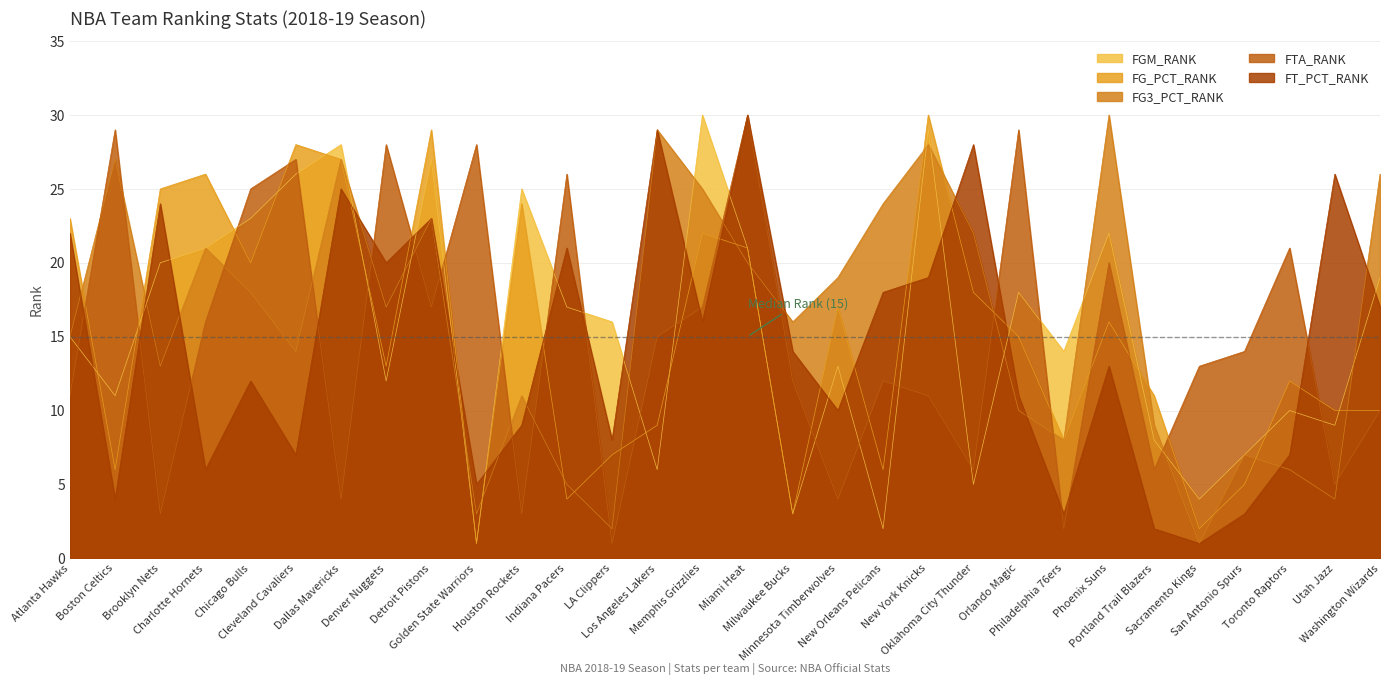

What is the total value across all series at Toronto Raptors?

56